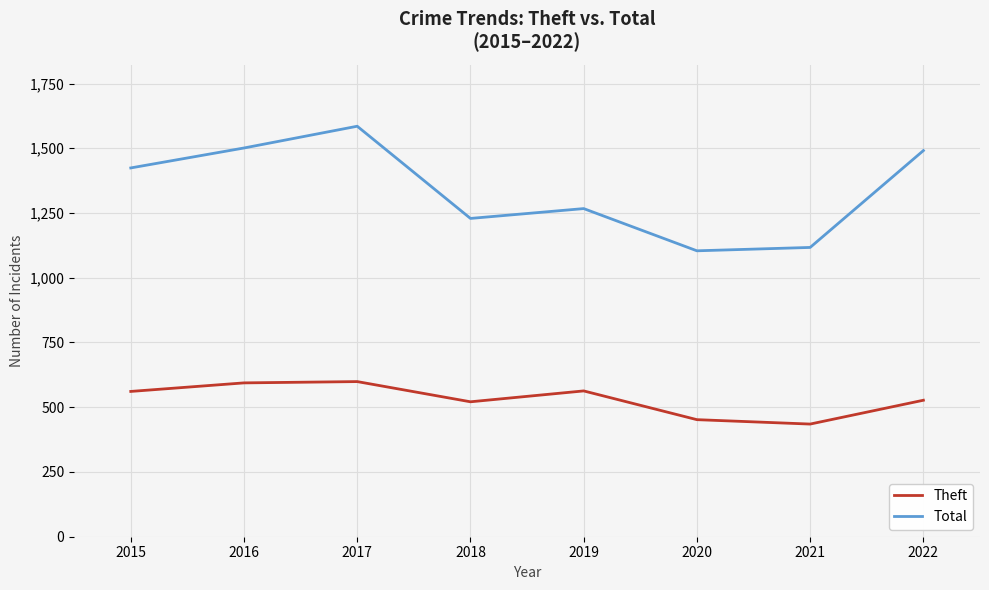

Between 2016 and 2021, which series saw the biggest shift?

Total